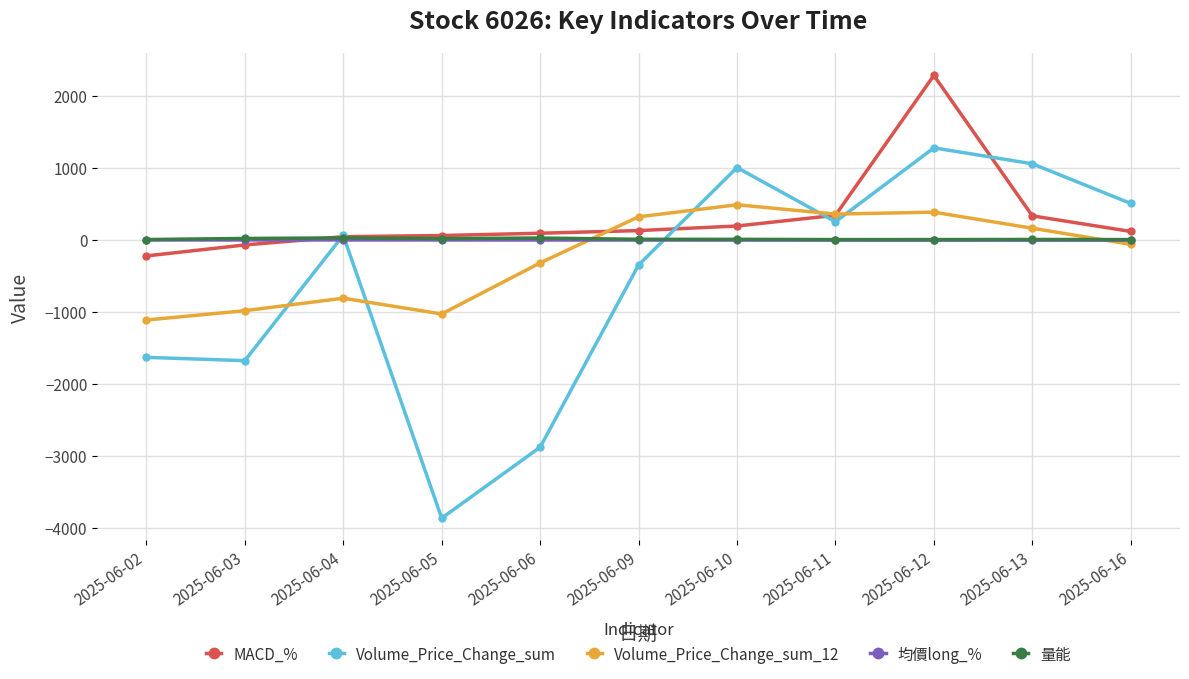

The Volume_Price_Change_sum_12 series shows -981.5 at 2025-06-03. True or false?

True